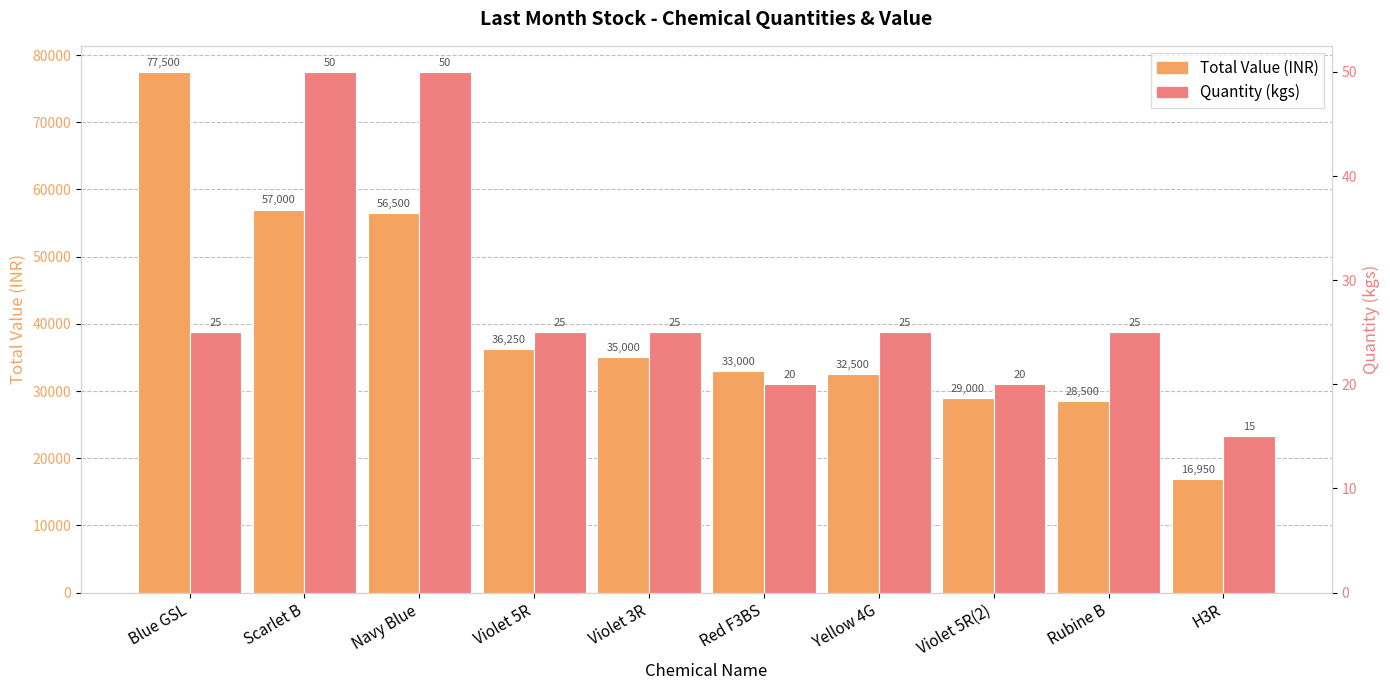

What is the average value of the Quantity (kgs) series?

28